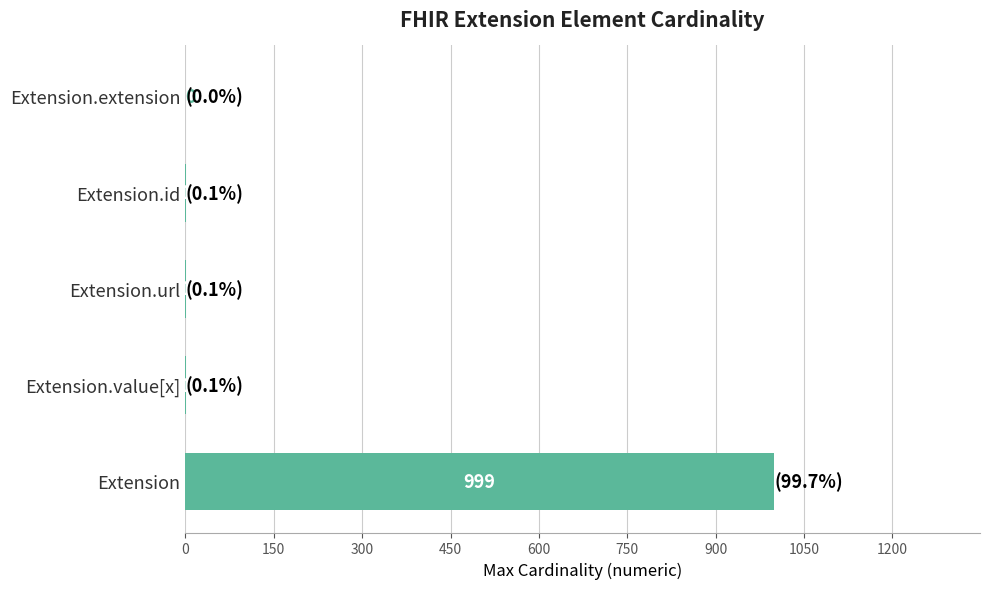

True or false: the data shows 1 at Extension.url.

True